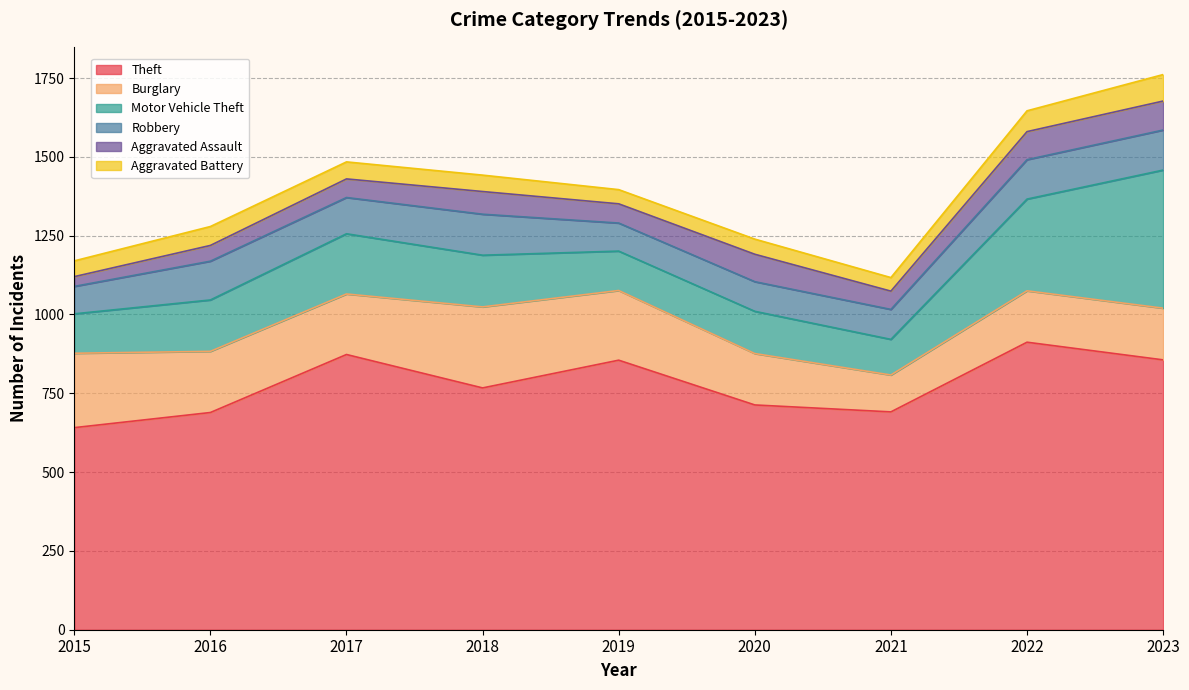

Between which two adjacent categories do Motor Vehicle Theft and Burglary first intersect?

2021 and 2022